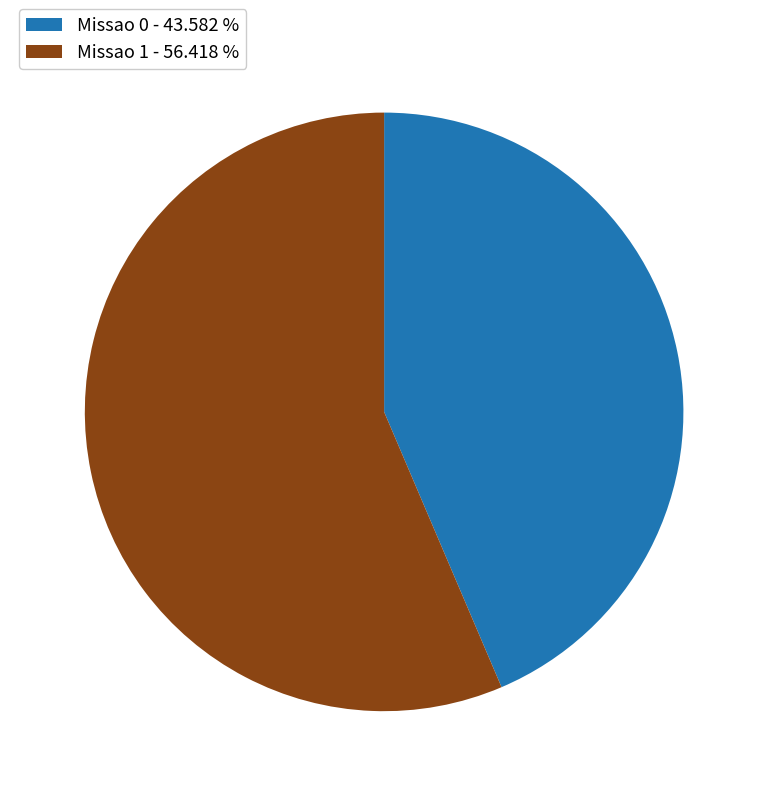

True or false: Missao 1 accounts for 56% of the total.

True